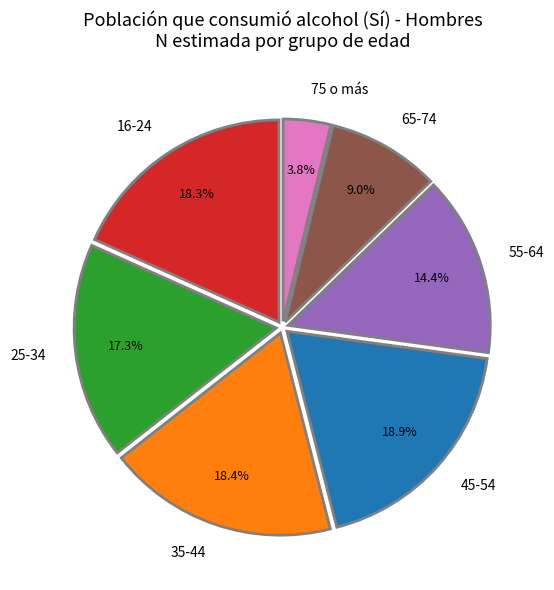

Which category has the smallest portion of the pie?

75 o más